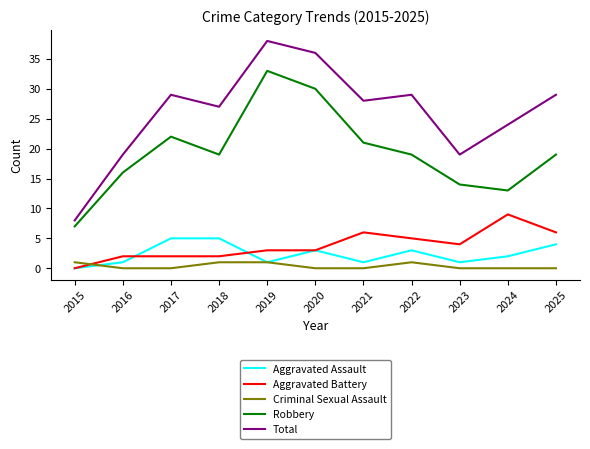

What is the sum of the Total values at 2017 and 2021?

57